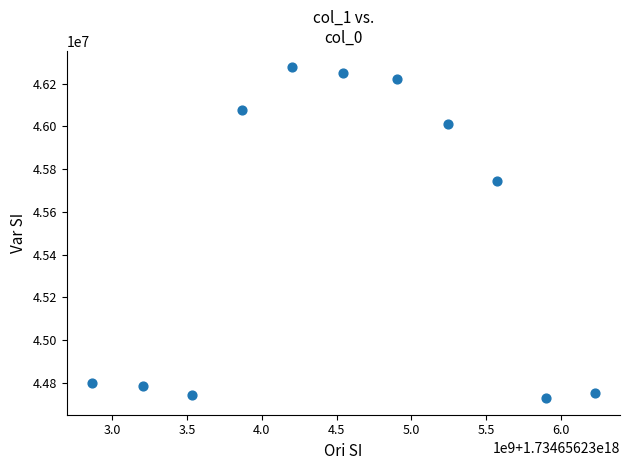

What Y value in the scatter plot is closest to 45502458?

45747208